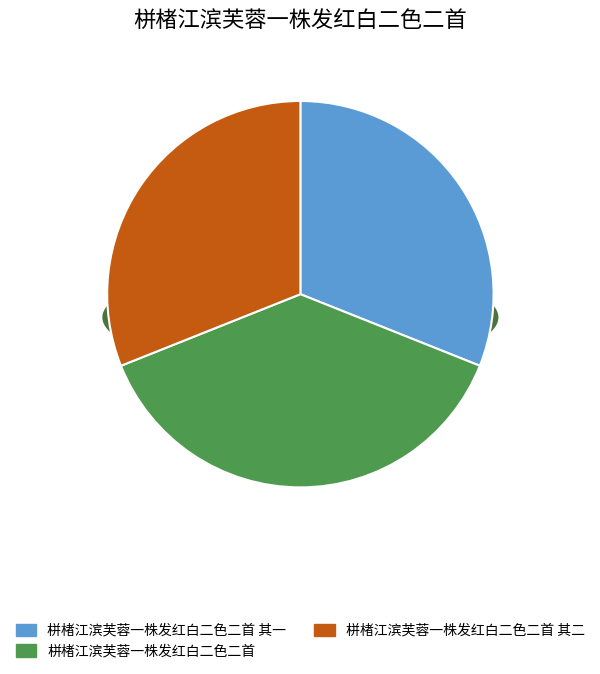

Is it true that 栟楮江滨芙蓉一株发红白二色二首 其一 is 21% of the pie?

False